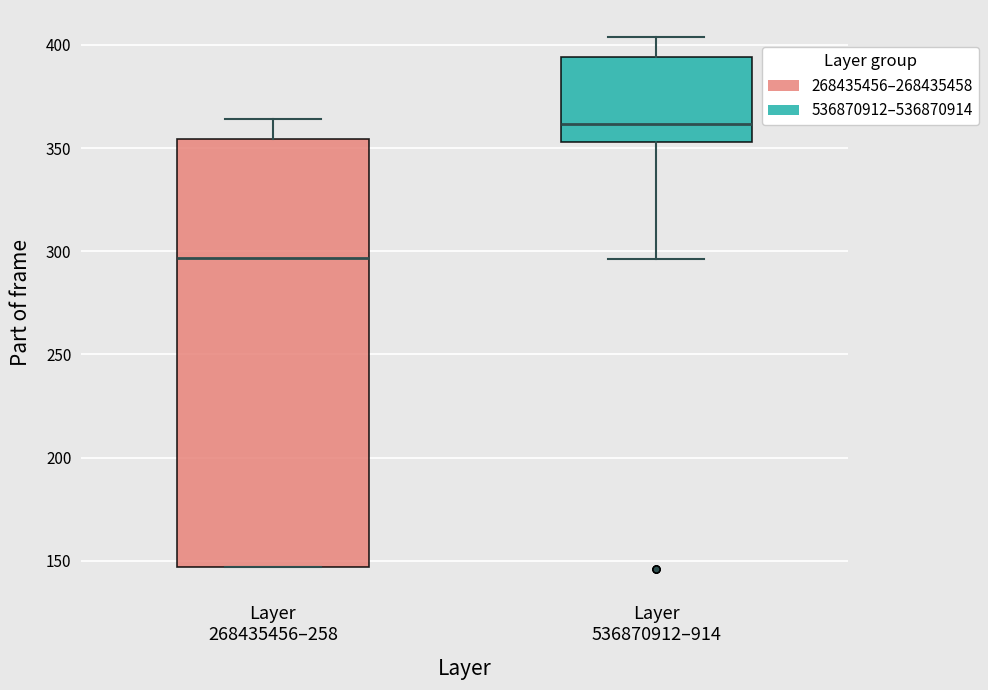

Where is the lower edge of the box for Layer 268435456–258 on the y-axis? The values are not printed on the chart, so give them approximately, as read against the axis.

145